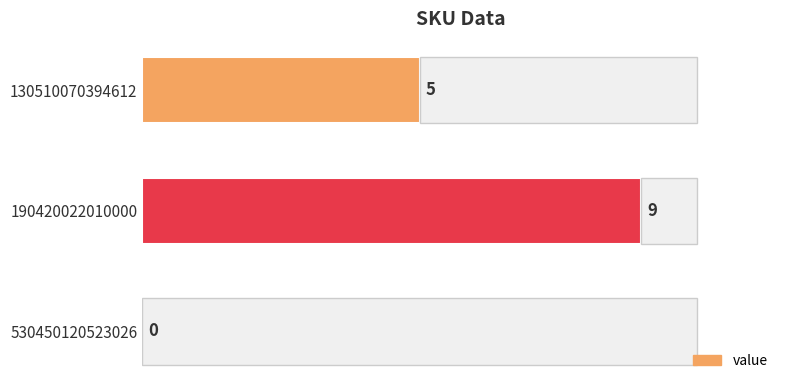

True or false: the data shows 3 at 130510070394612.

False